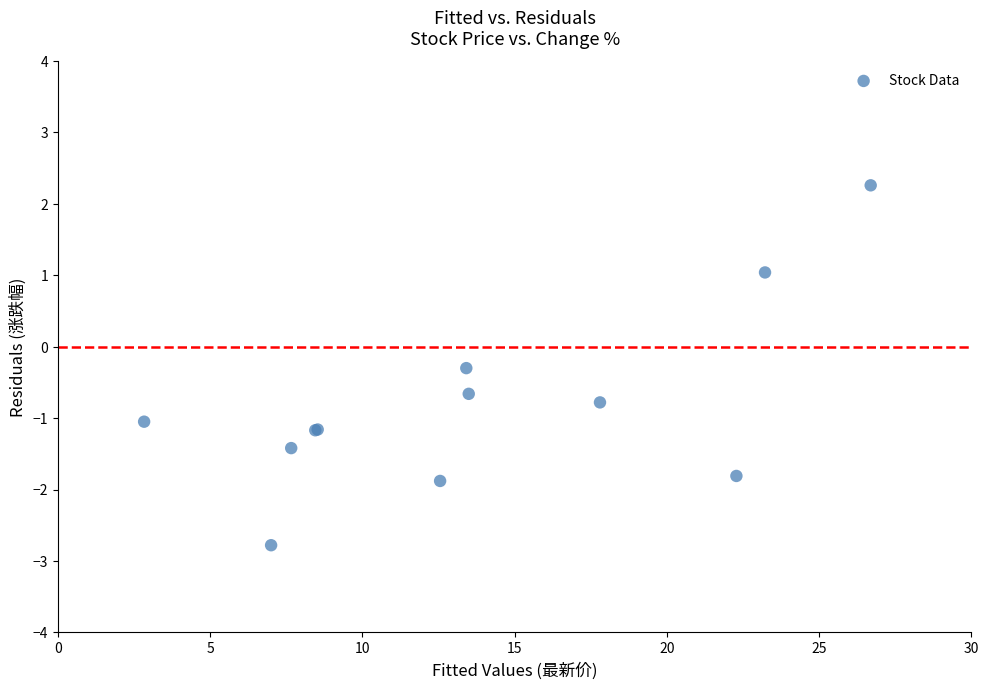

What Y value in the scatter plot is closest to 0?

-0.3